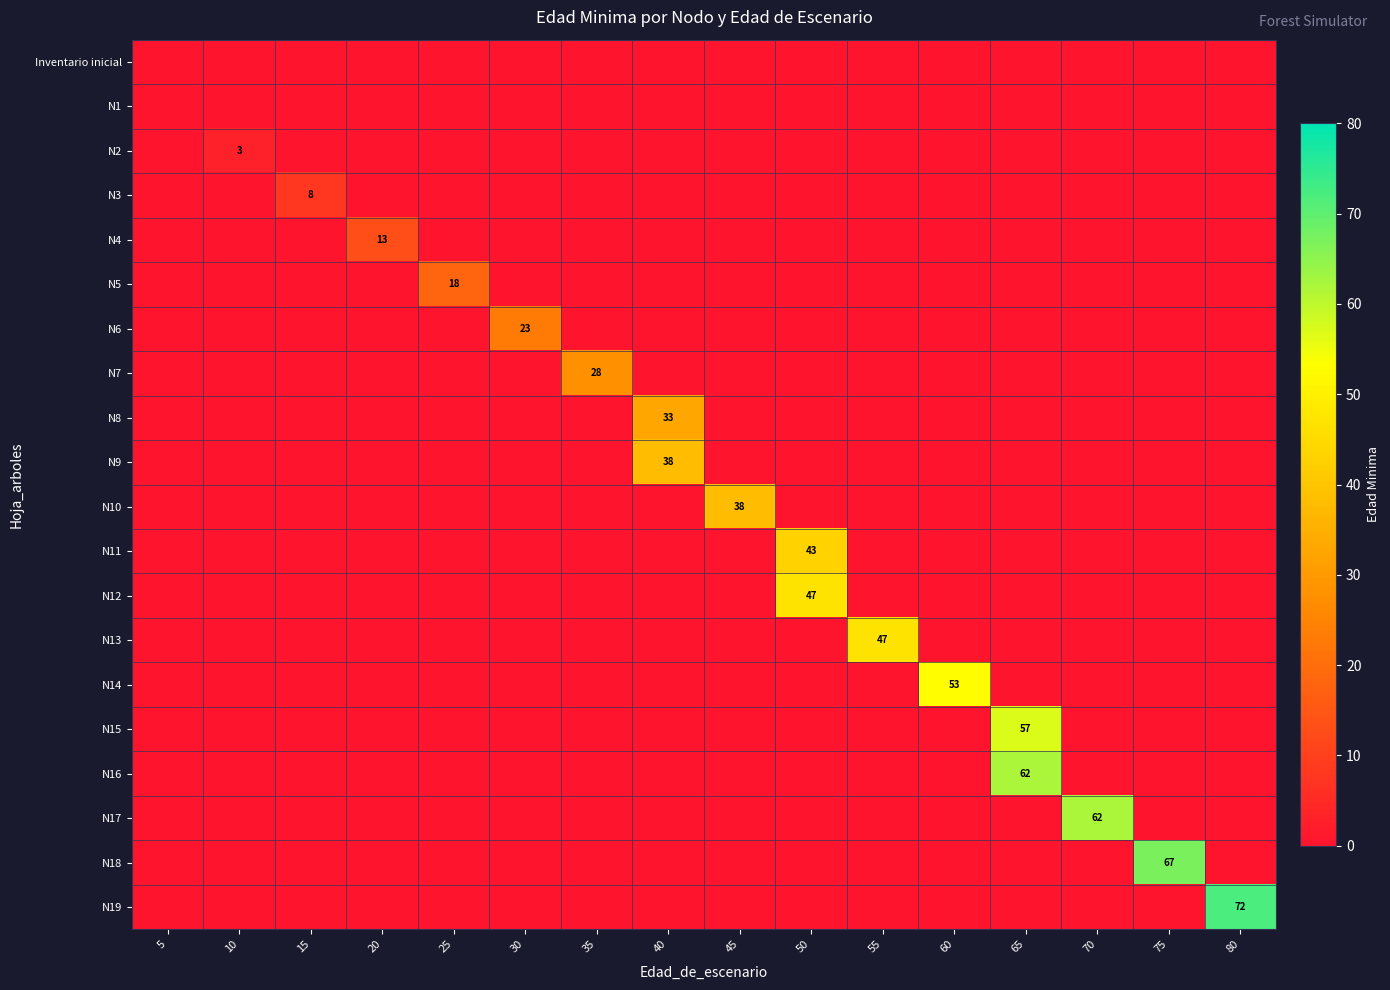

The N5 series shows 18 at 25. True or false?

True